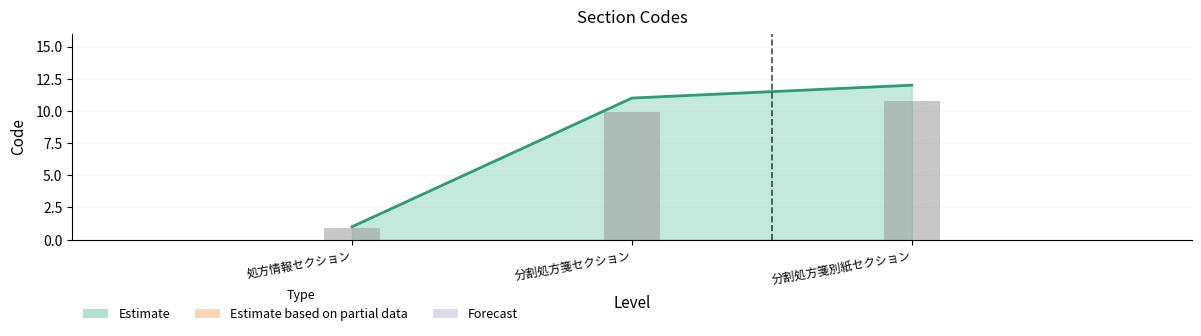

Reading left to right, list all the values displayed in this chart.

1	11	12